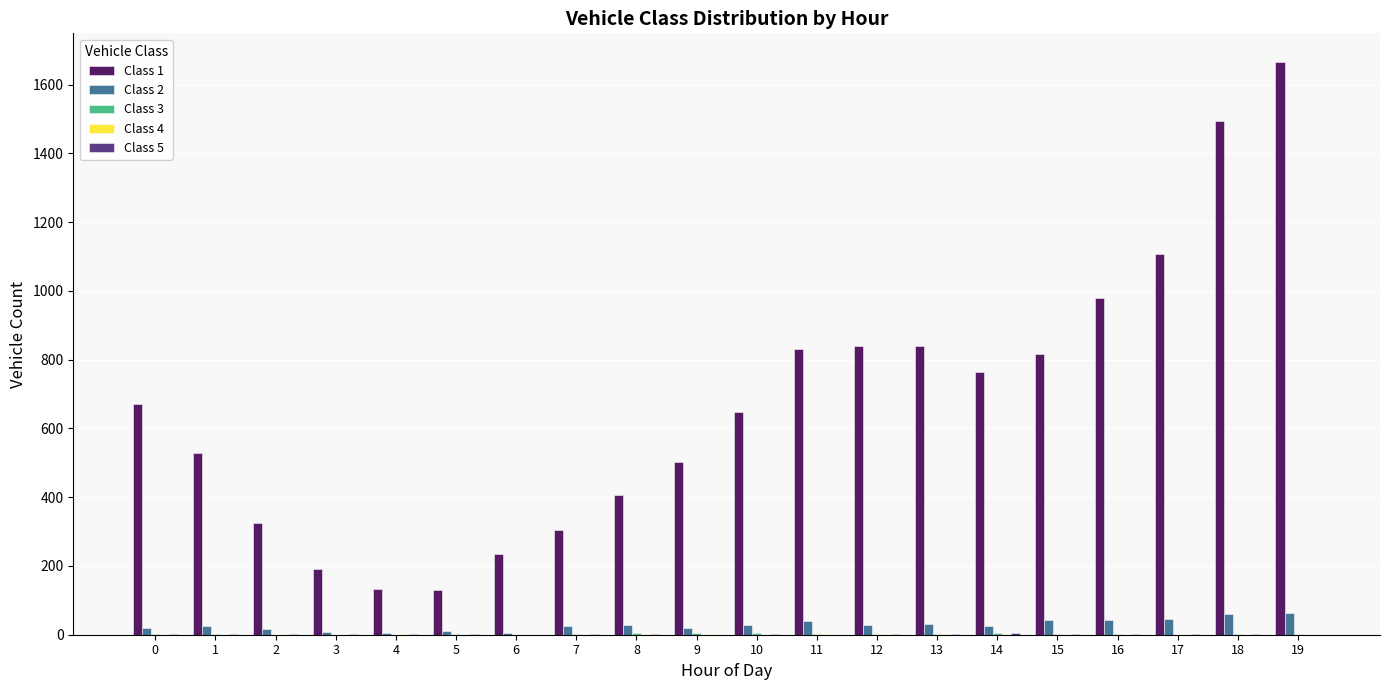

The value of Class 1 at 6 is 419. True or false?

False